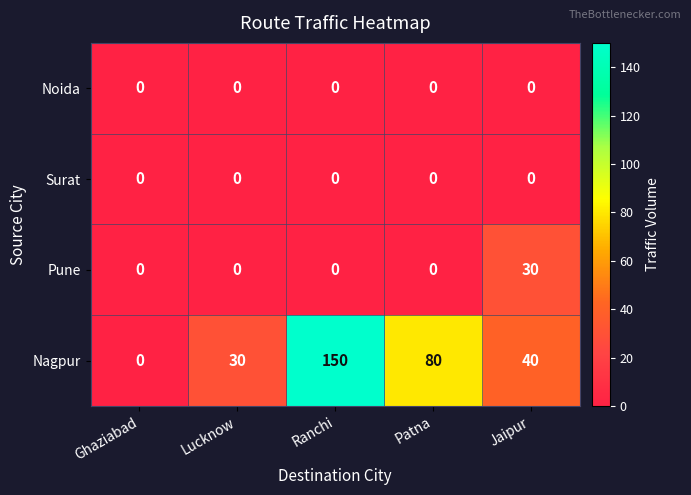

Reading left to right, transcribe all the data shown in this chart.

Noida: Ghaziabad=0	Lucknow=0	Ranchi=0	Patna=0	Jaipur=0
Surat: Ghaziabad=0	Lucknow=0	Ranchi=0	Patna=0	Jaipur=0
Pune: Ghaziabad=0	Lucknow=0	Ranchi=0	Patna=0	Jaipur=30
Nagpur: Ghaziabad=0	Lucknow=30	Ranchi=150	Patna=80	Jaipur=40